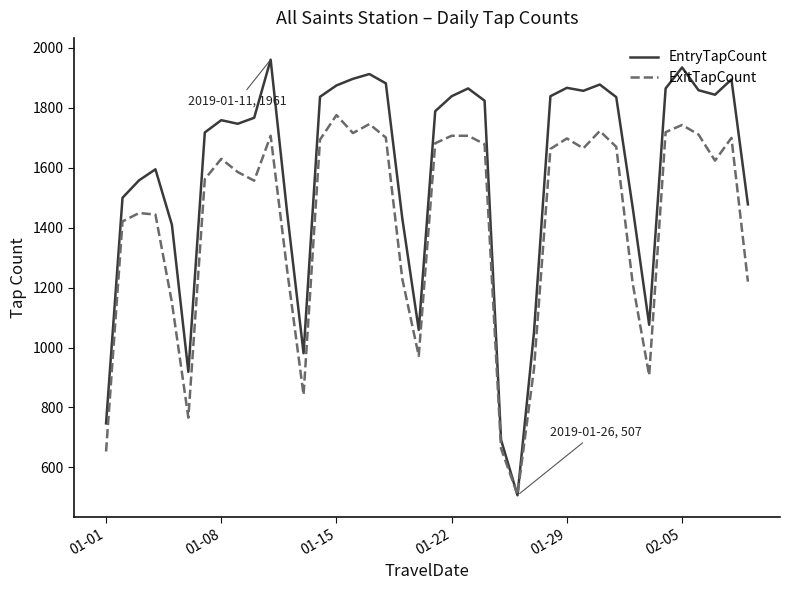

Which series has the largest range (max minus min)?

EntryTapCount